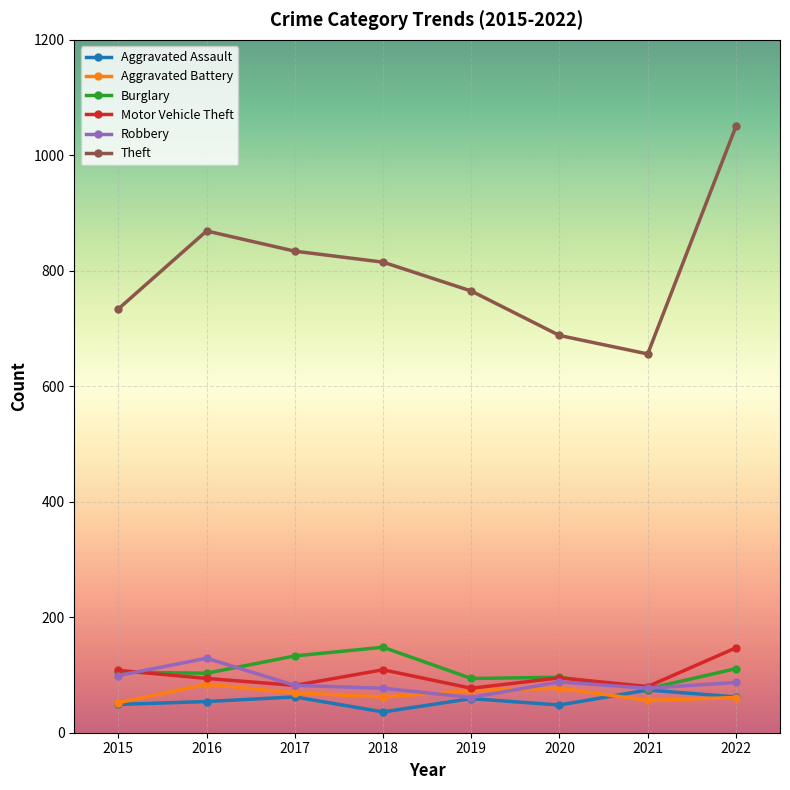

Which series changed the most between 2016 and 2022?

Theft